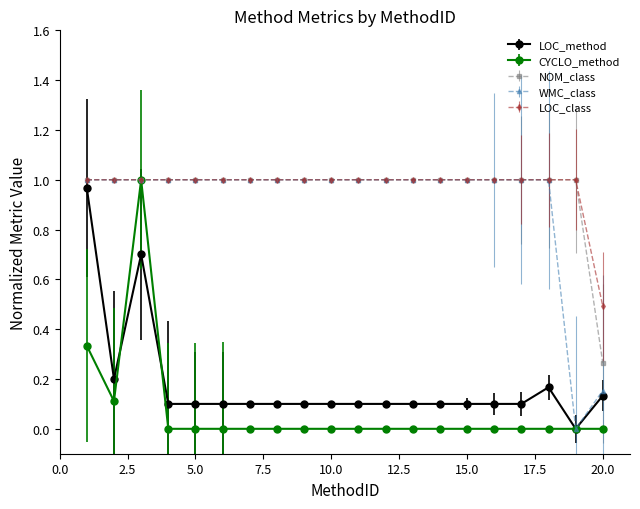

What are all the series names shown in the legend?

LOC_method, CYCLO_method, NOM_class, WMC_class, LOC_class